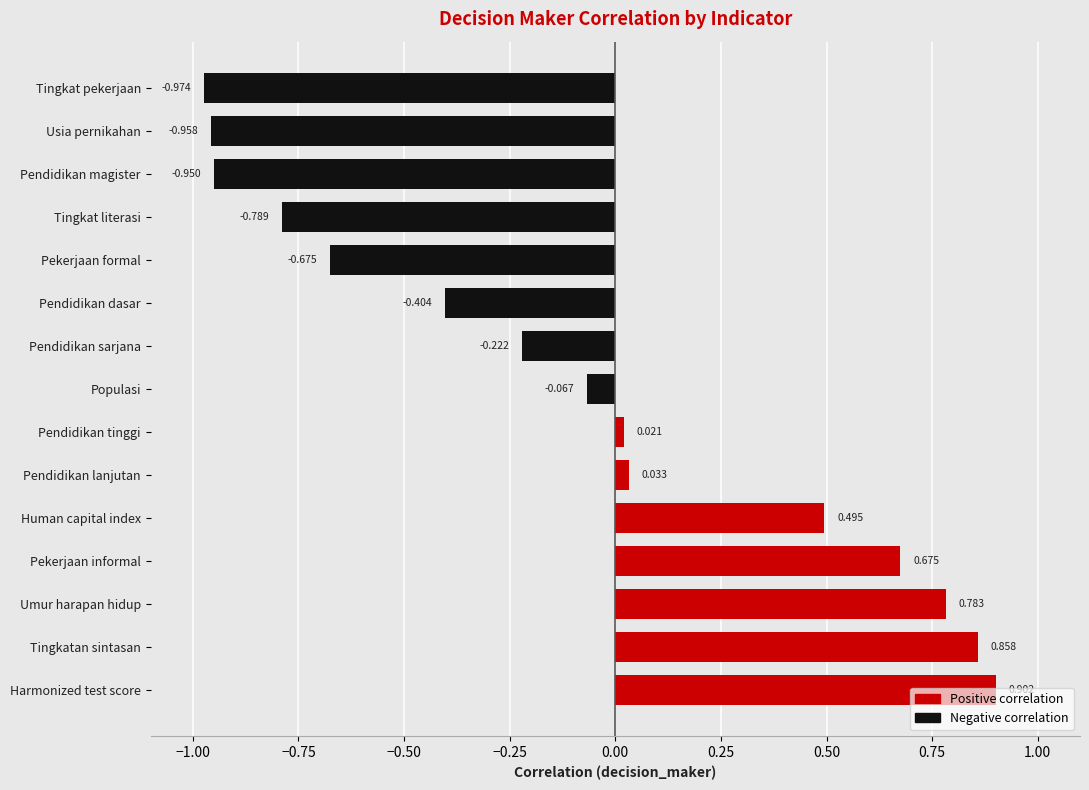

List the series in order of their overall mean, lowest first.

Negative correlation, Positive correlation